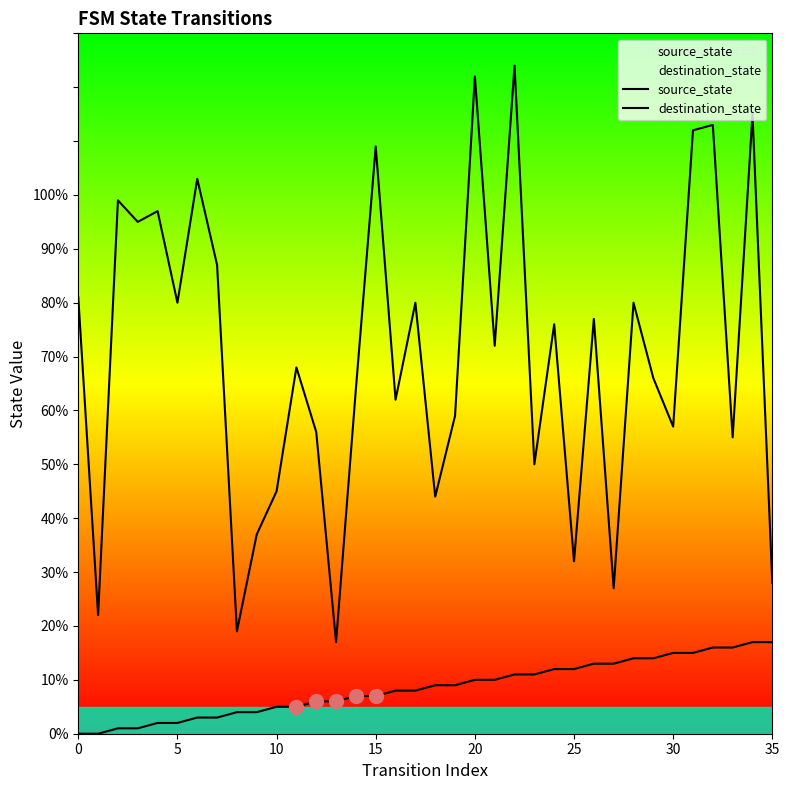

What is the greatest value displayed?

124